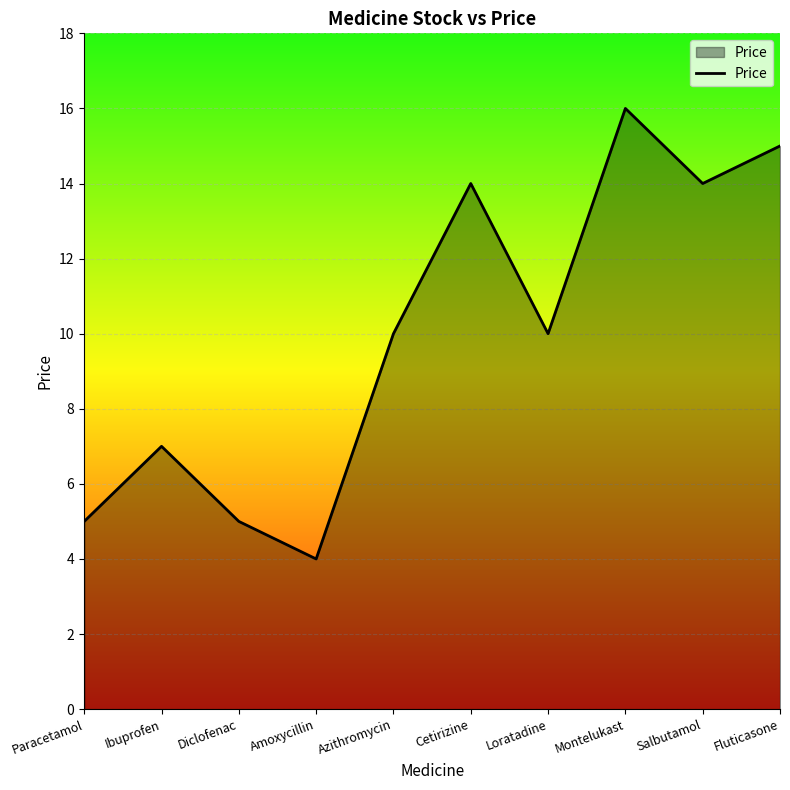

What is the minimum value shown in the chart?

4